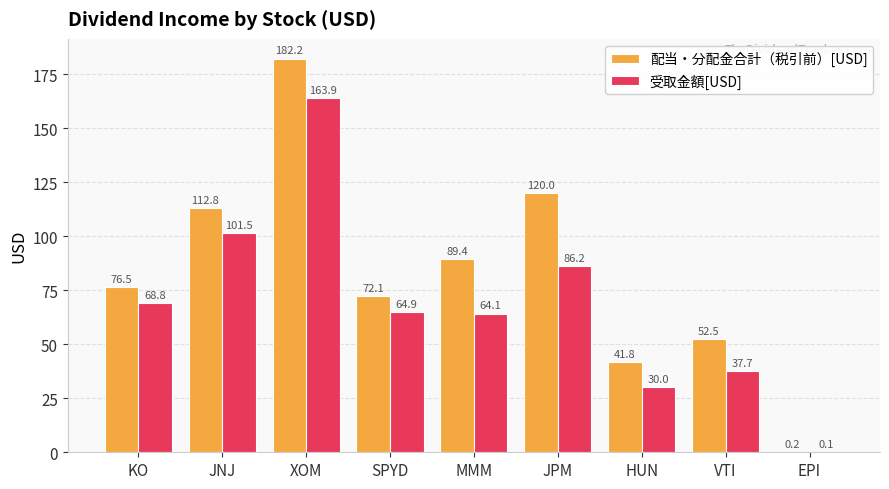

How many series are shown in this chart?

2